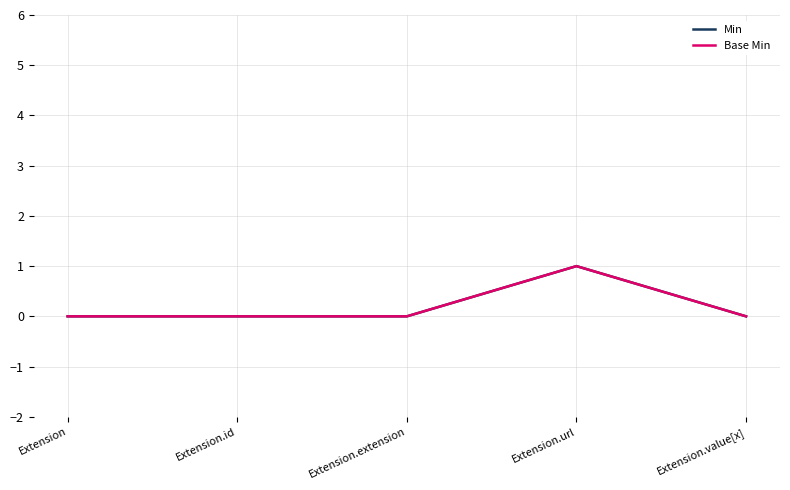

At which label does Min reach its peak?

Extension.url